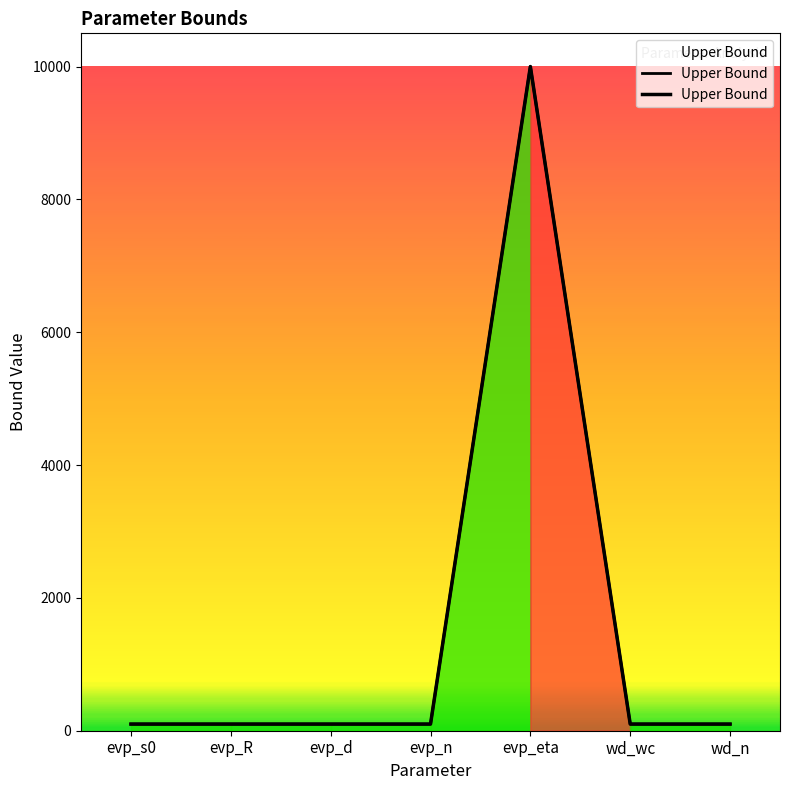

What is the minimum value shown in the chart?

100